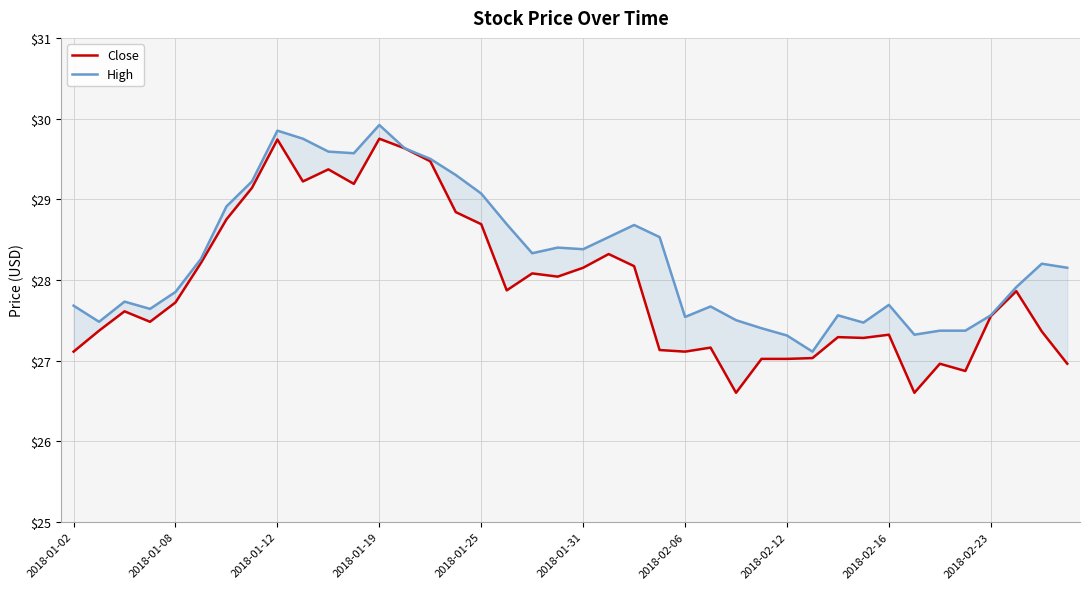

Is it true that High equals 27.1 at 29?

True